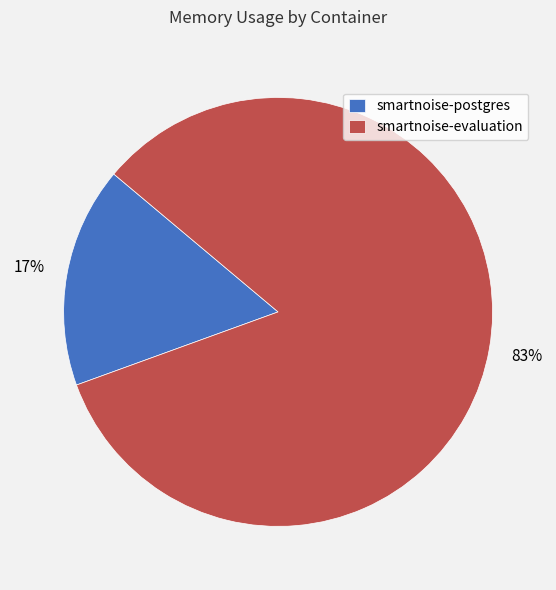

Is the sum of smartnoise-evaluation and smartnoise-postgres greater than half?

Yes